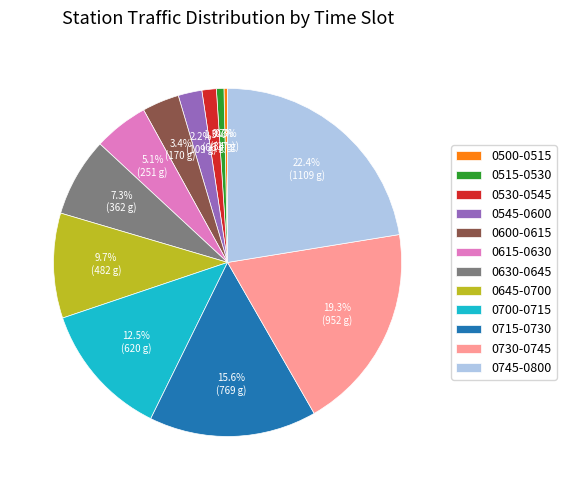

How many slices are in this pie chart?

12